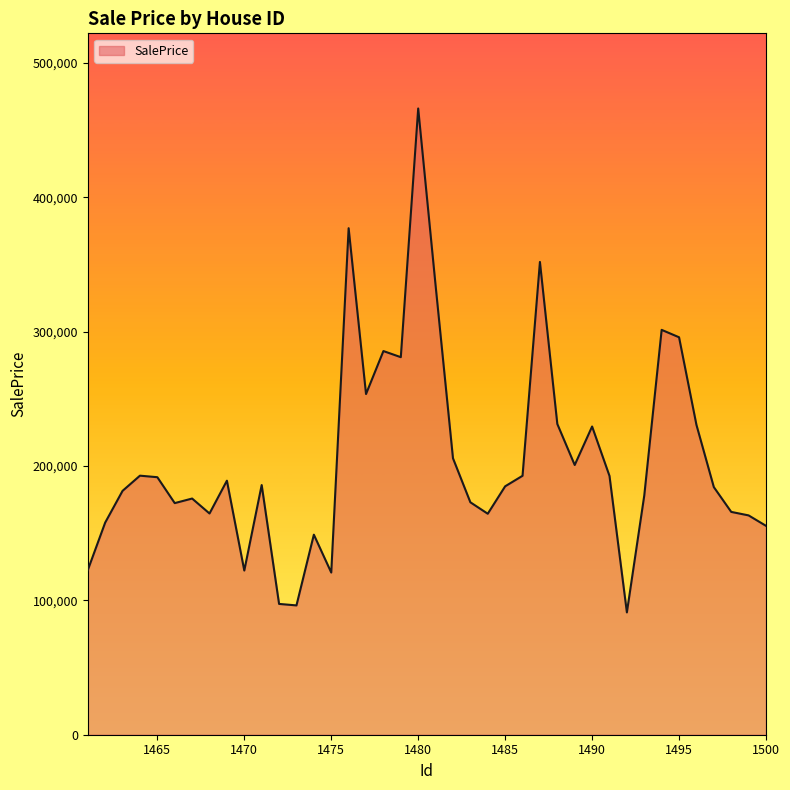

What is the difference between the maximum and minimum values?

375016.6